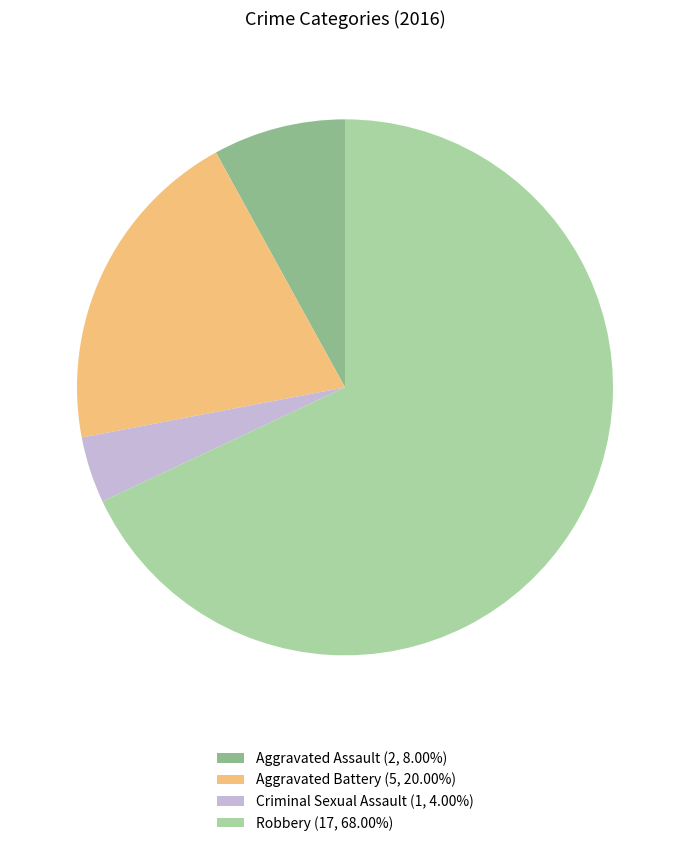

True or false: Criminal Sexual Assault accounts for 4% of the total.

True